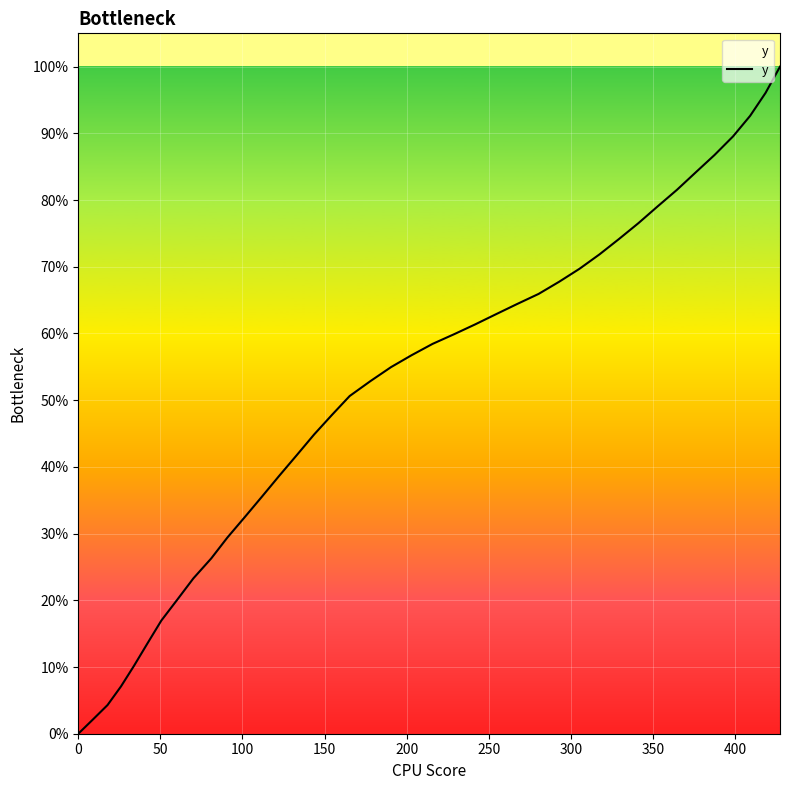

Does the chart have visible grid lines?

Yes